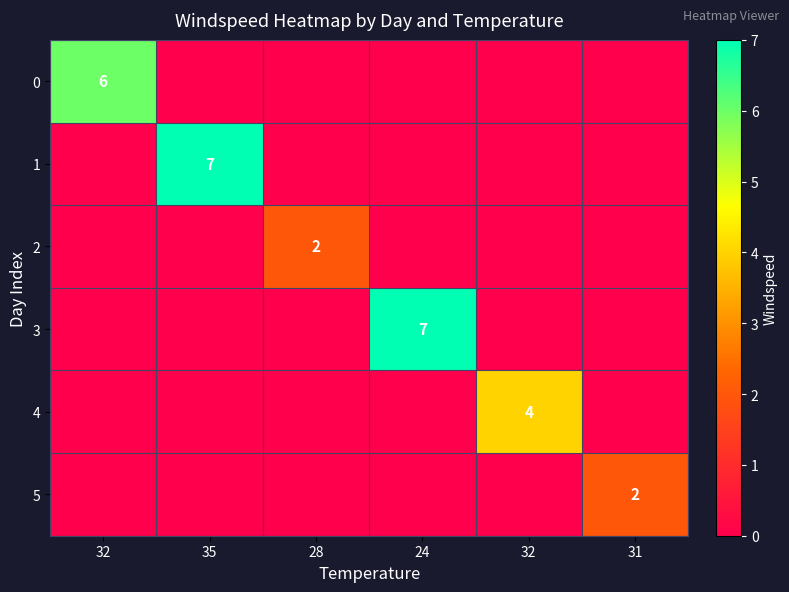

True or false: 2 has a value of 2 at 28.

True